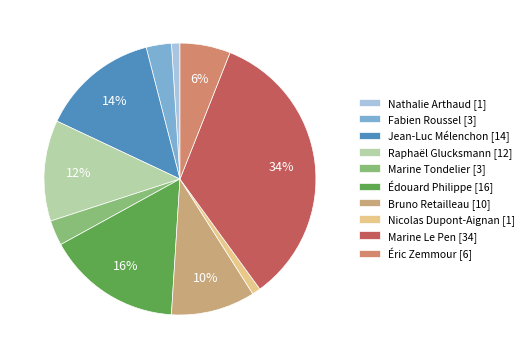

To the nearest percent, what is the average slice percentage?

10%